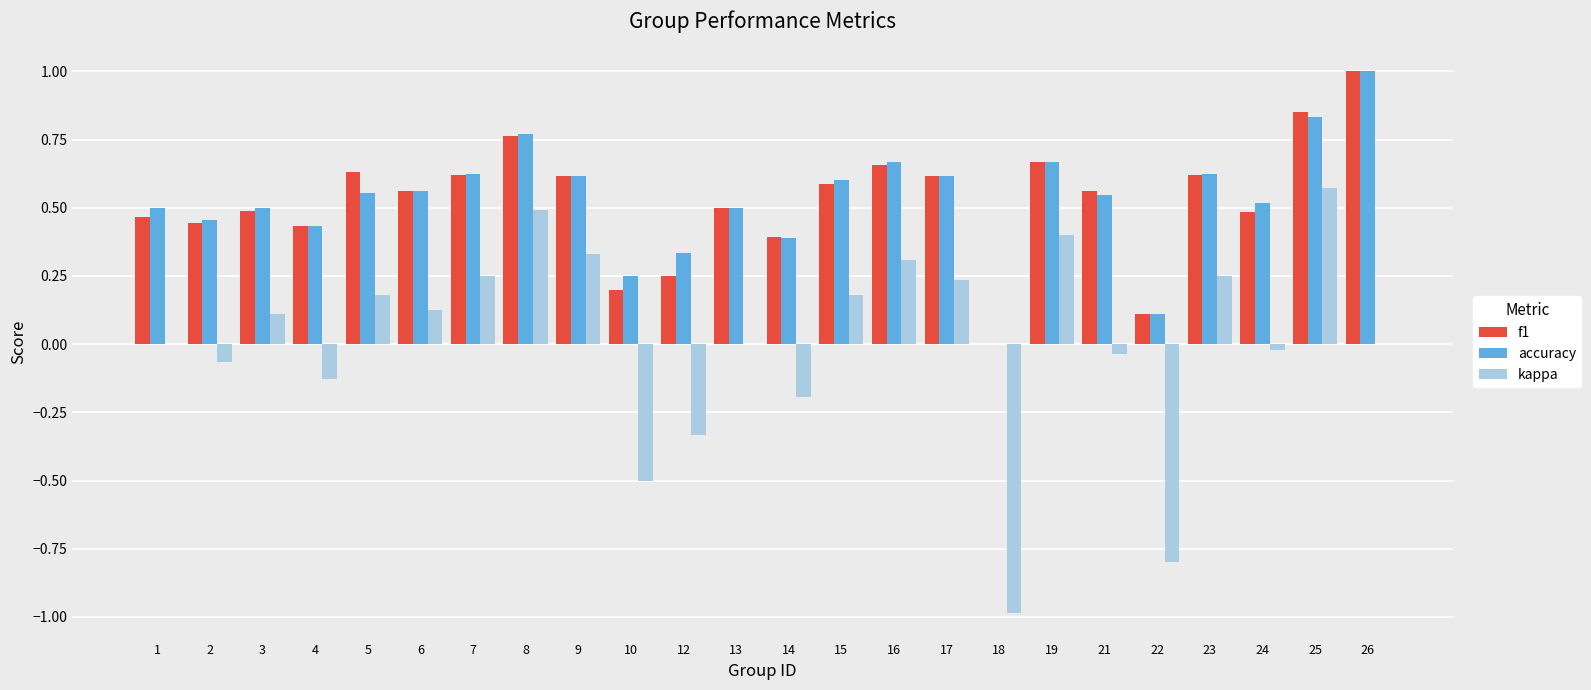

Does the chart contain stacked bars?

No